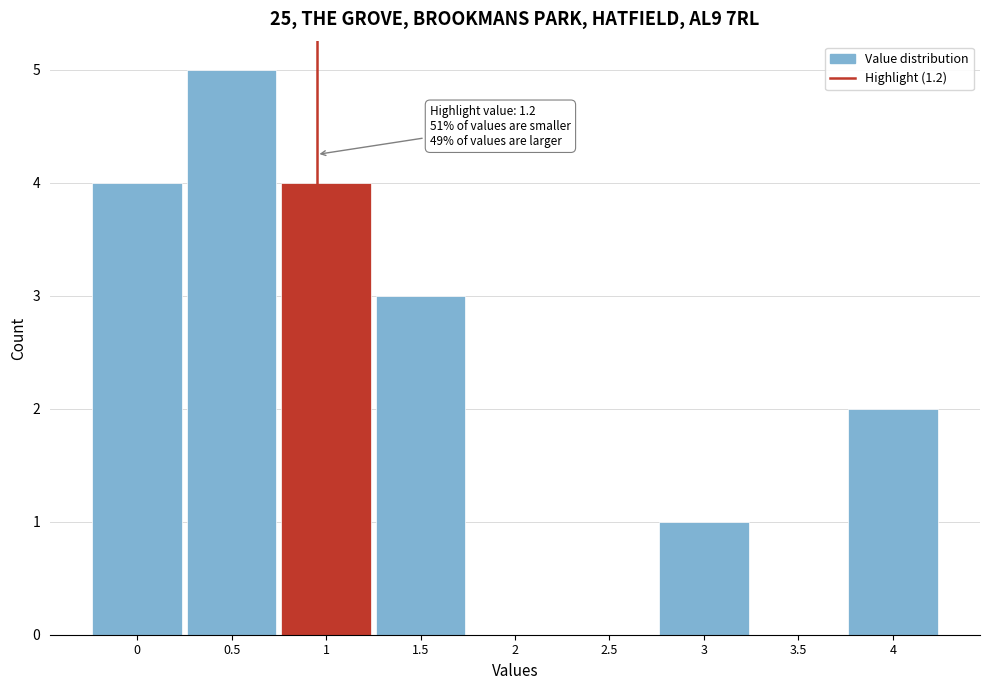

Reading right to left, what are all the values shown in this chart?

4=2	3.5=0	3=1	2.5=0	2=0	1.5=3	1=4	0.5=5	0=4